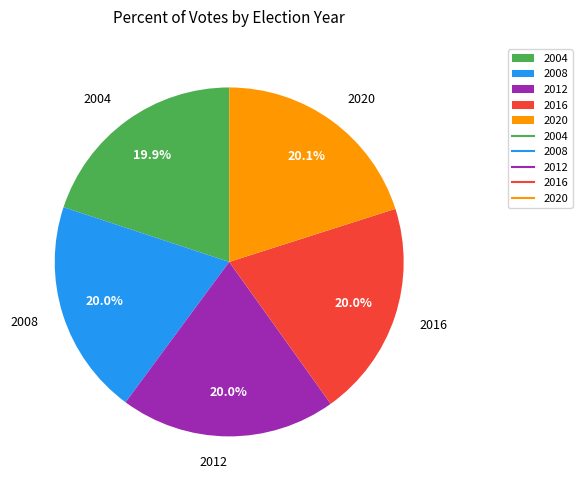

The 2008 slice represents 30% of the pie. True or false?

False